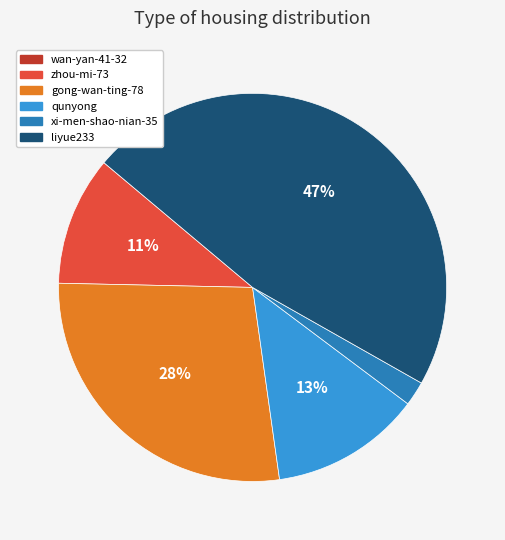

To the nearest percent, what is the difference between the xi-men-shao-nian-35 and qunyong slice percentages?

11%